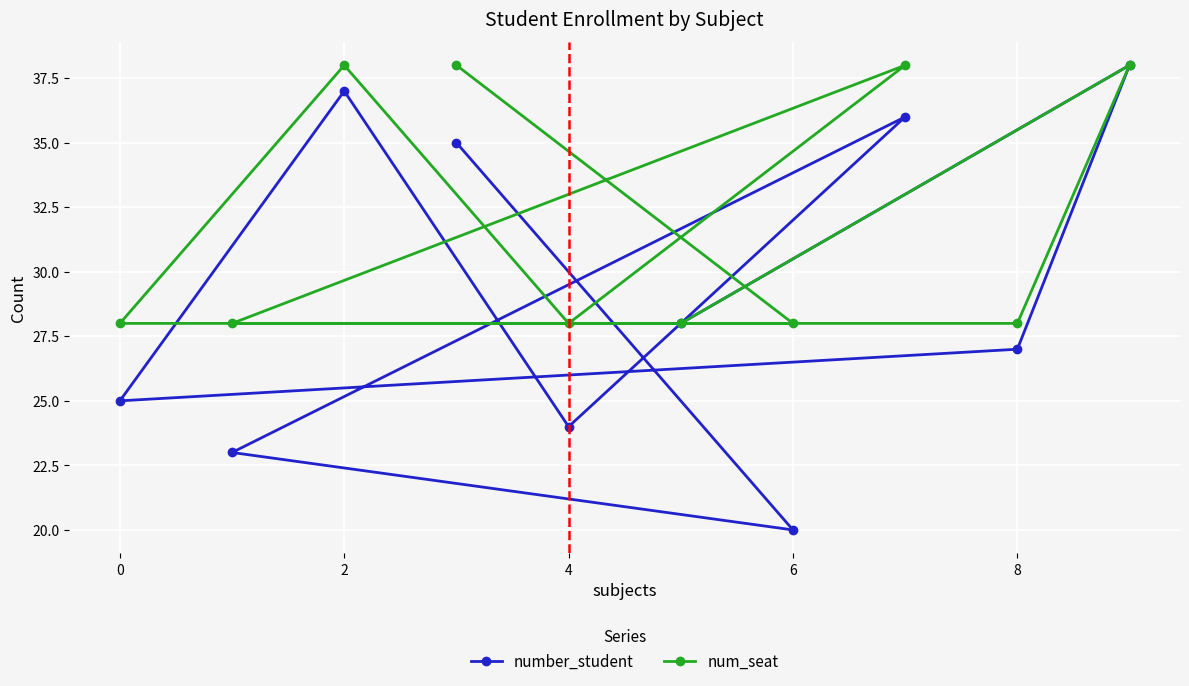

Rank the series at 2 from lowest to highest value.

number_student, num_seat